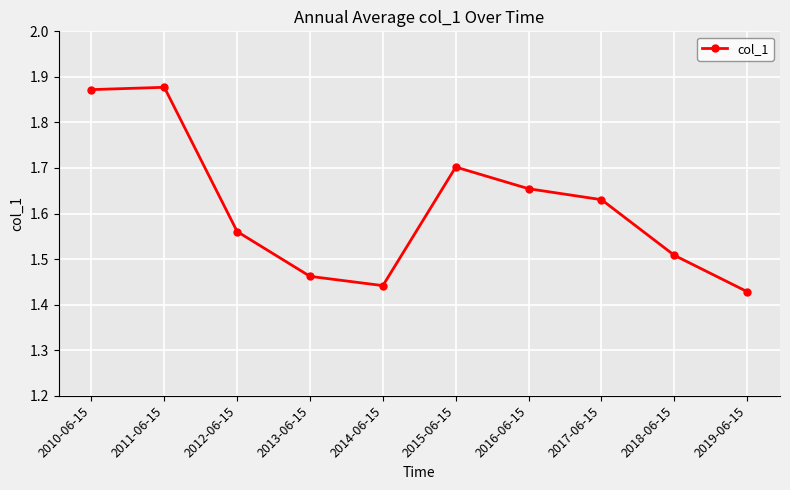

What is the sum of all values?

16.1